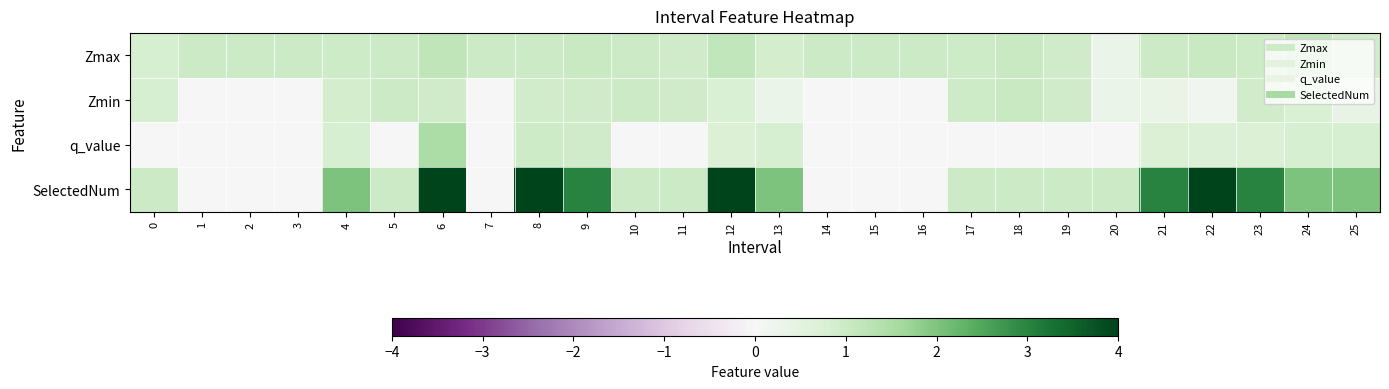

What is the total value across all series at 25?

4.2